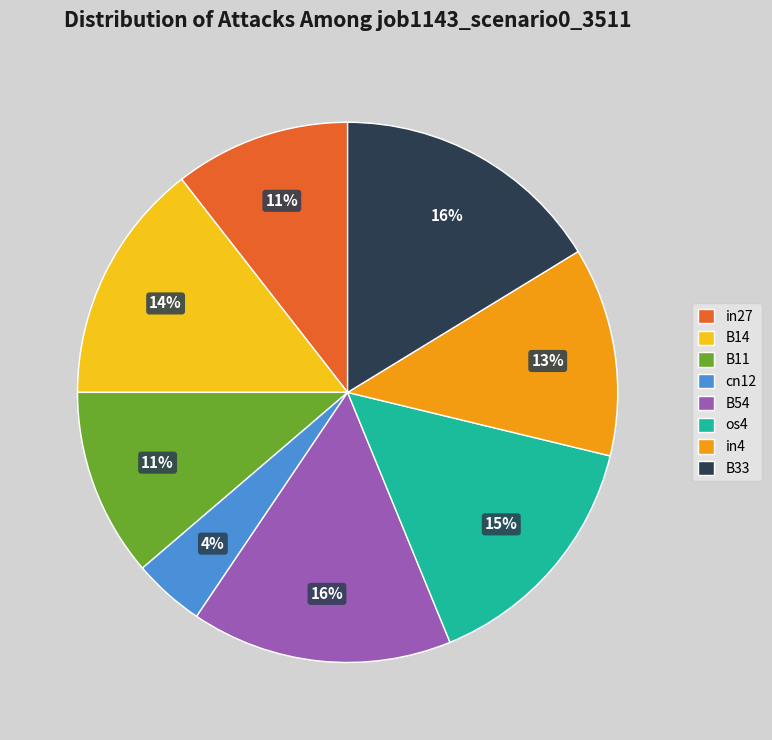

To the nearest percent, what percentage of the pie is in27?

11%